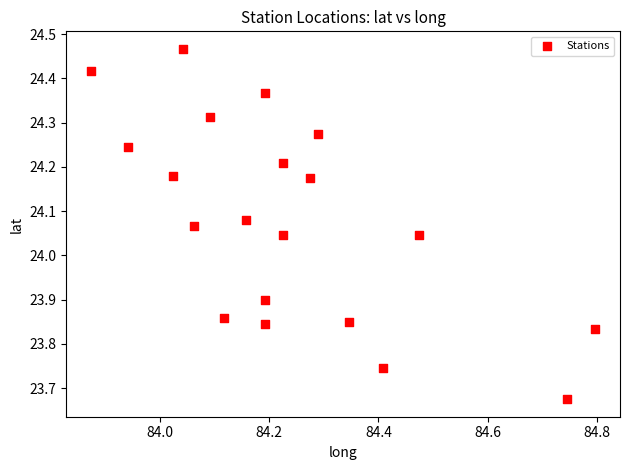

What is the range of X values (max minus min)?

0.9